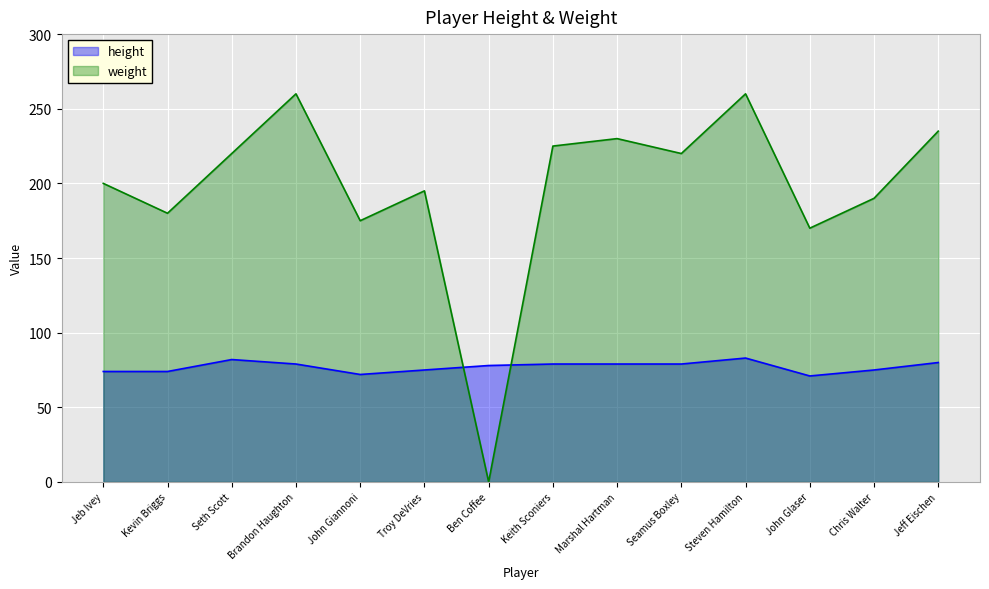

How many data points in weight are above 220?

5